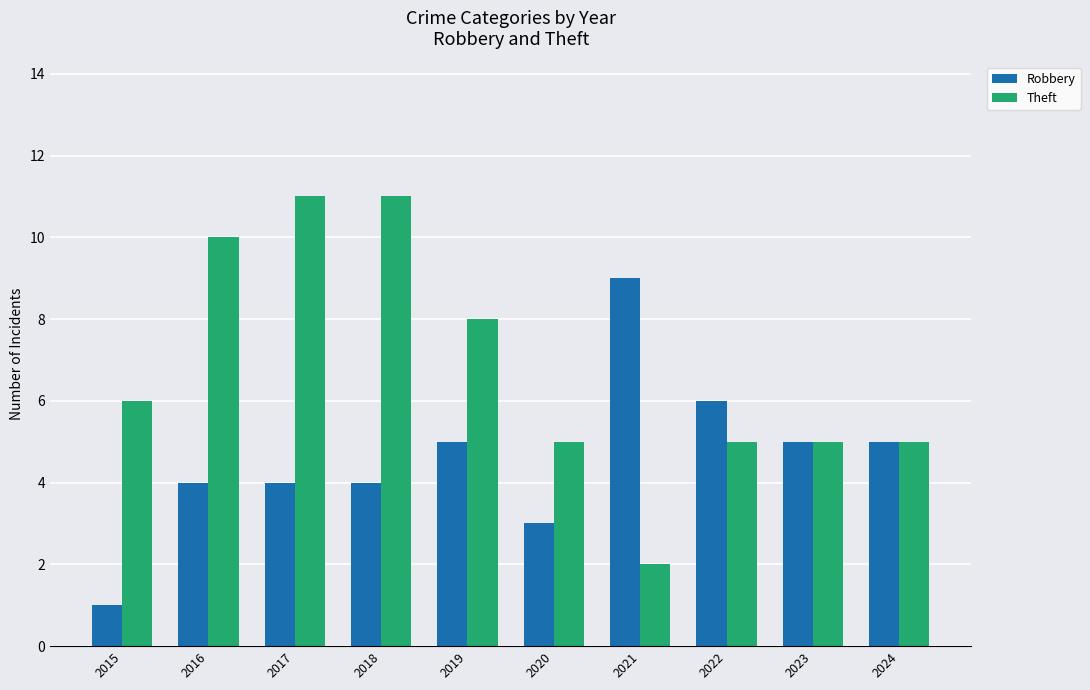

Is it true that Robbery equals 5 at 2024?

True